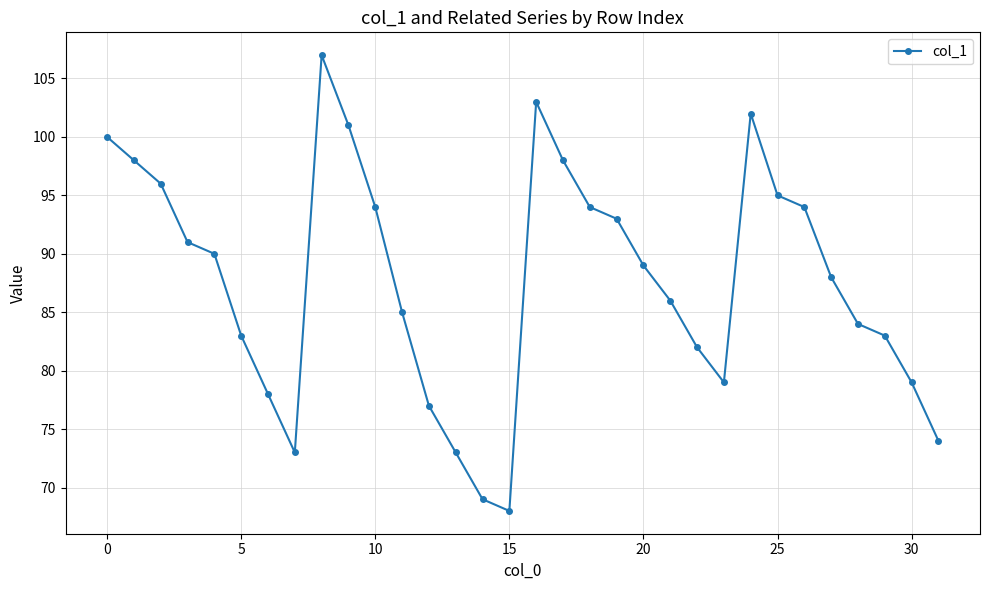

What is the smallest value displayed?

68